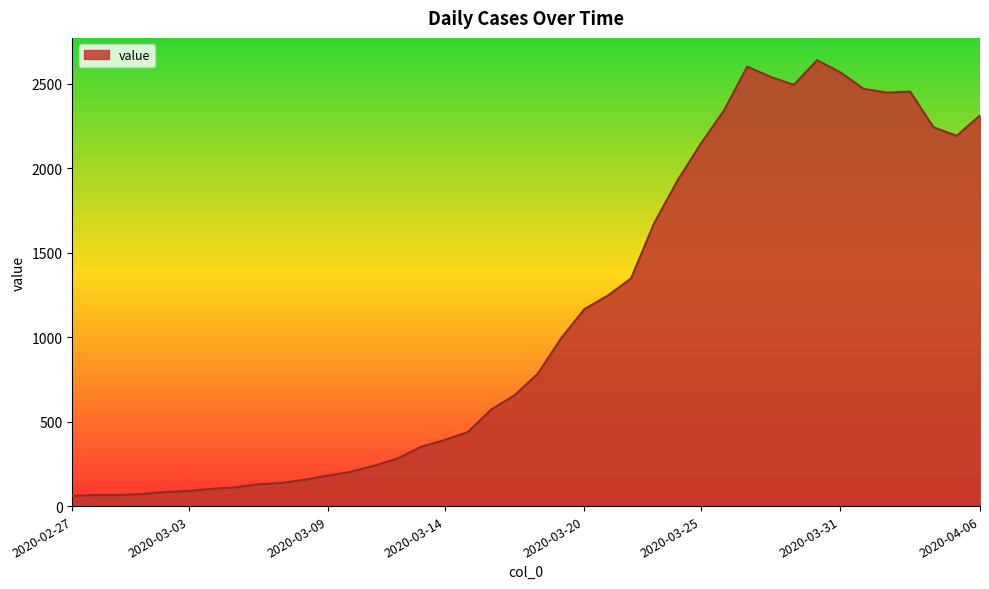

What is the smallest value displayed?

61